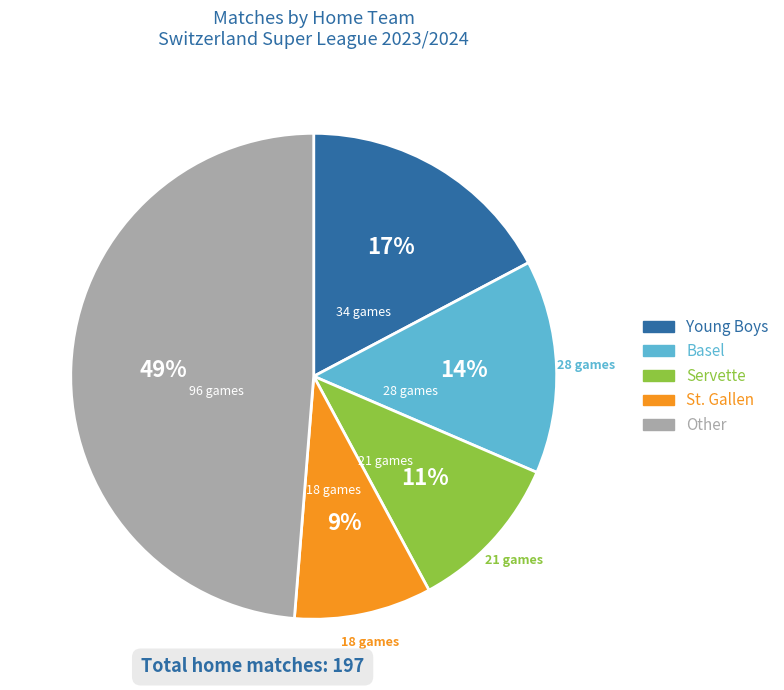

Does any single category account for the majority?

No